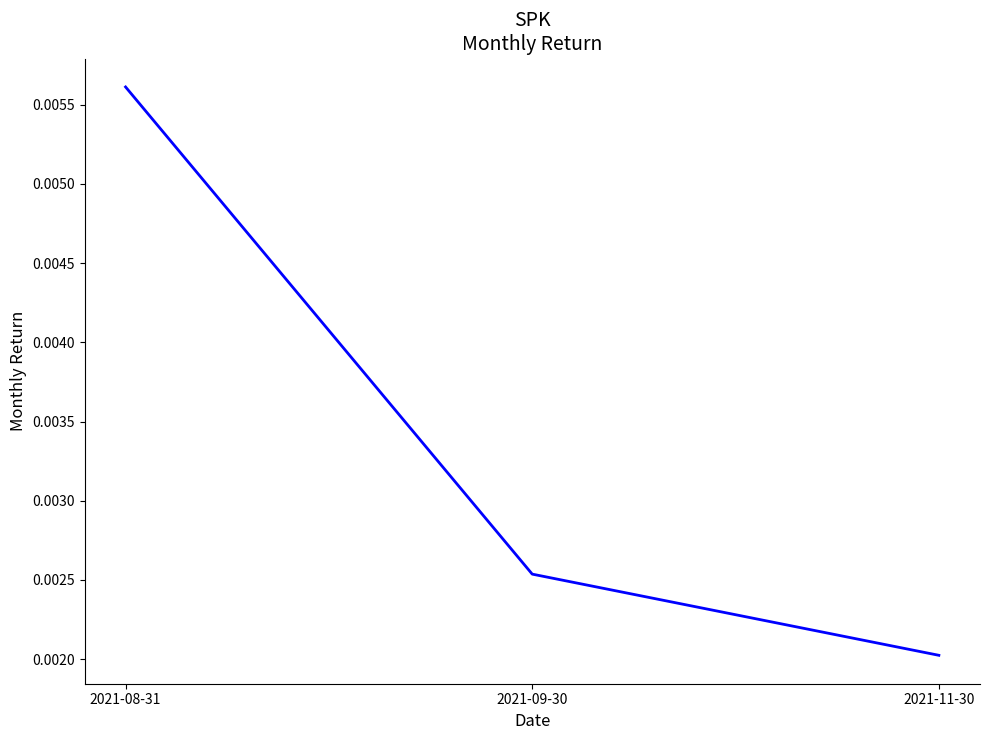

What position from the right is 2021-09-30?

2